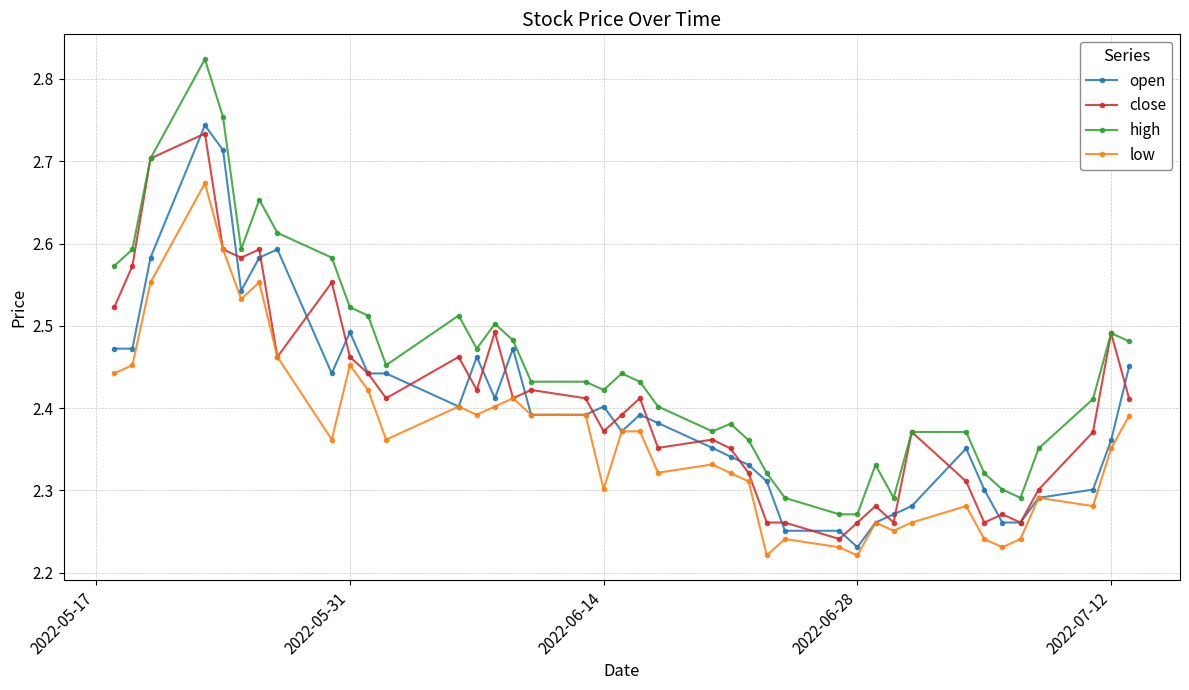

What is the difference between the second highest and second lowest values in the high series?

0.5